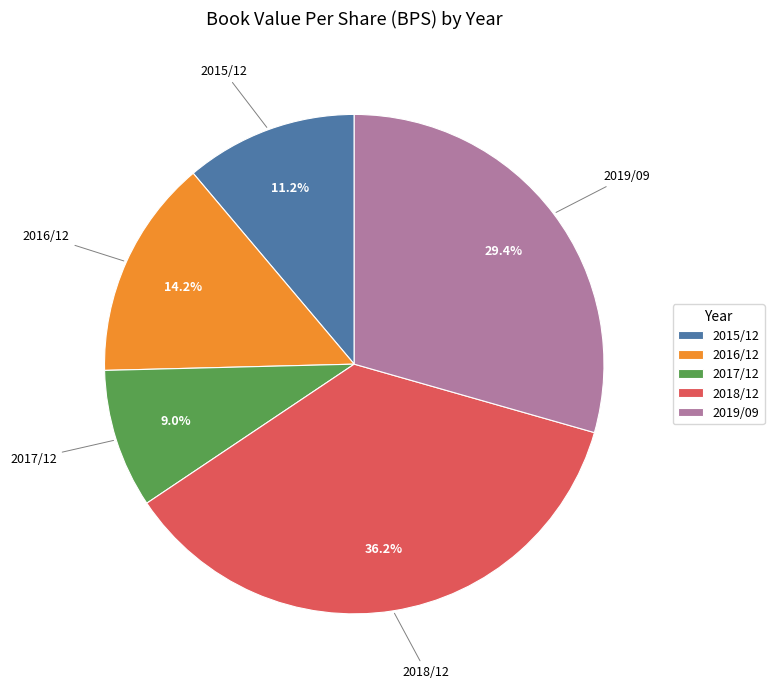

Is there a majority slice in this chart?

No